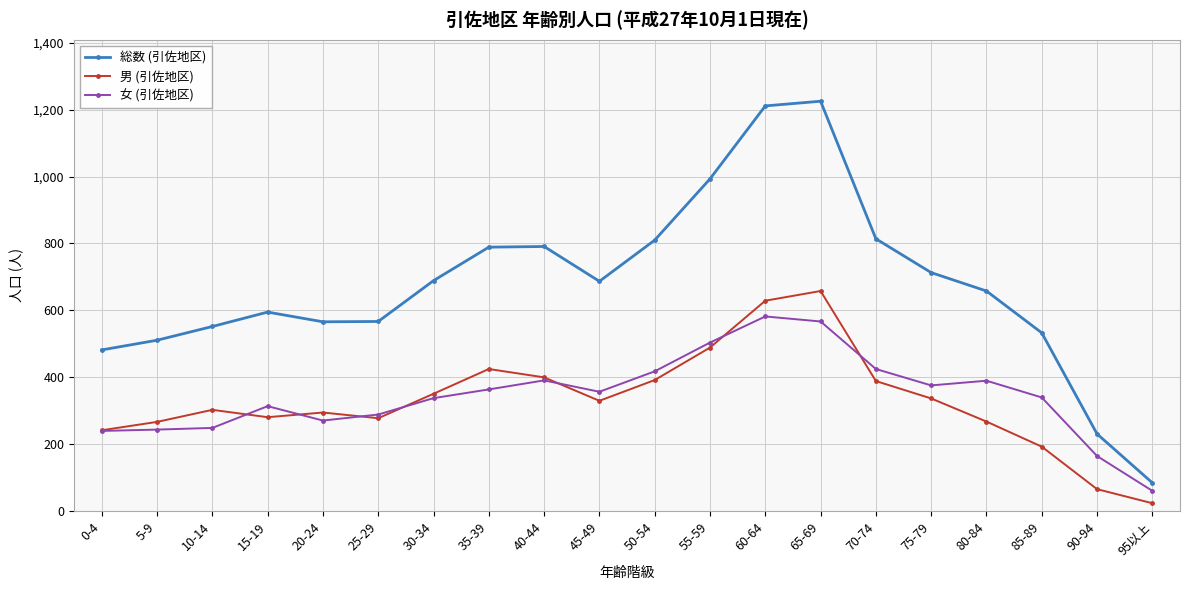

What is the minimum value shown in the chart?

24